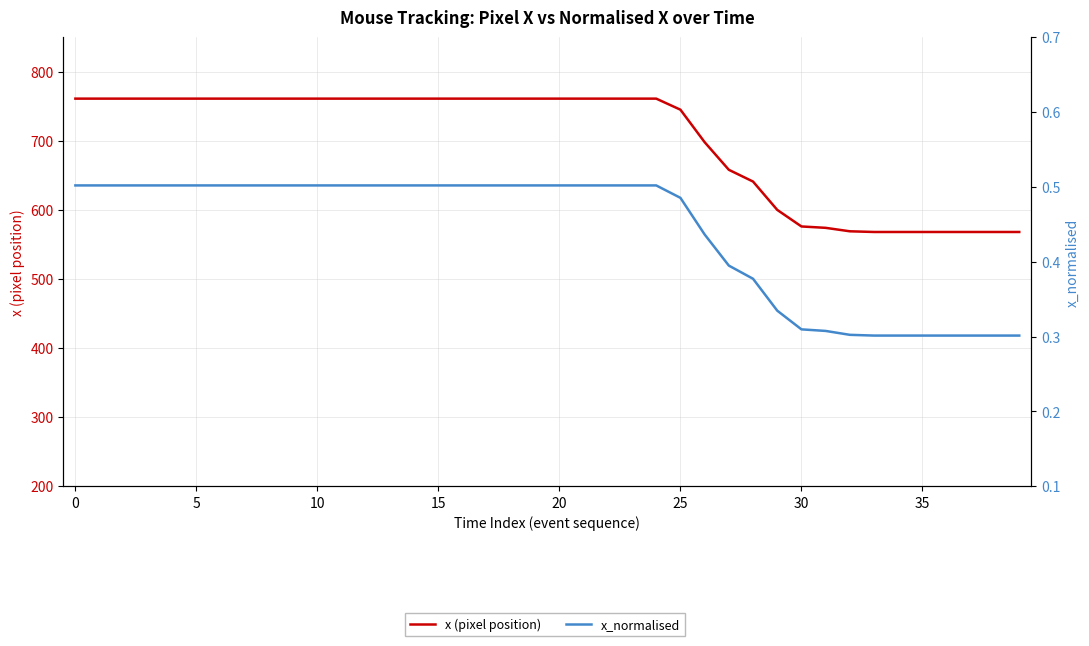

What is the difference between the x (pixel position) values at 13 and 36?

193.0